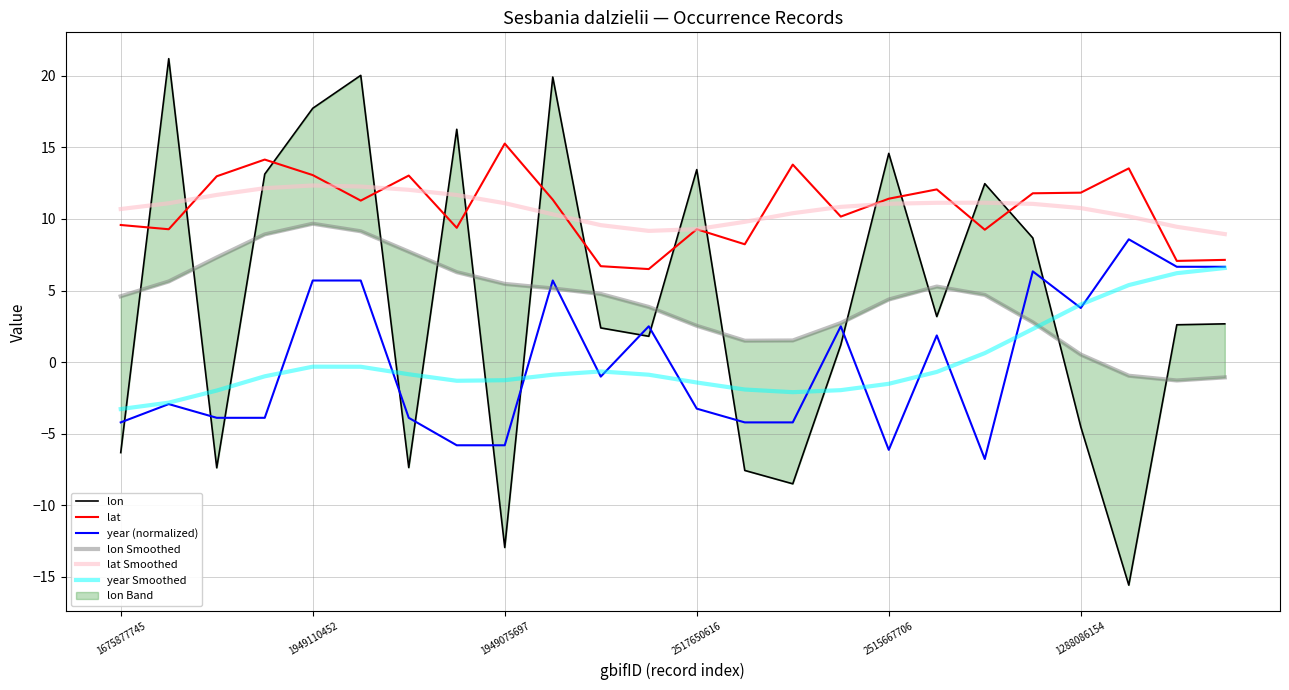

Which category has the highest value in the year (normalized) series?

21